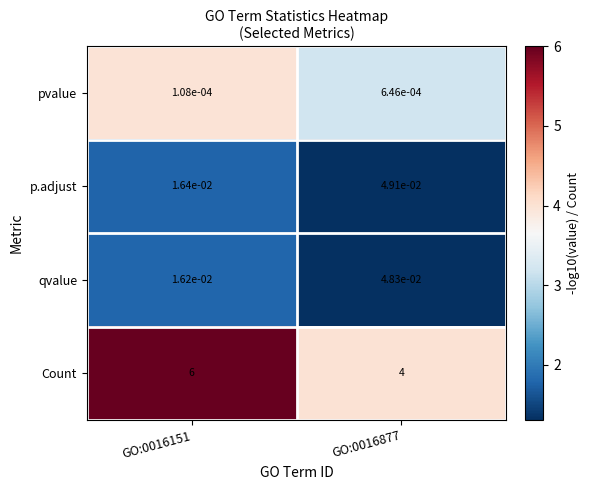

Rank the series by their maximum value, from lowest to highest.

pvalue, qvalue, p.adjust, Count